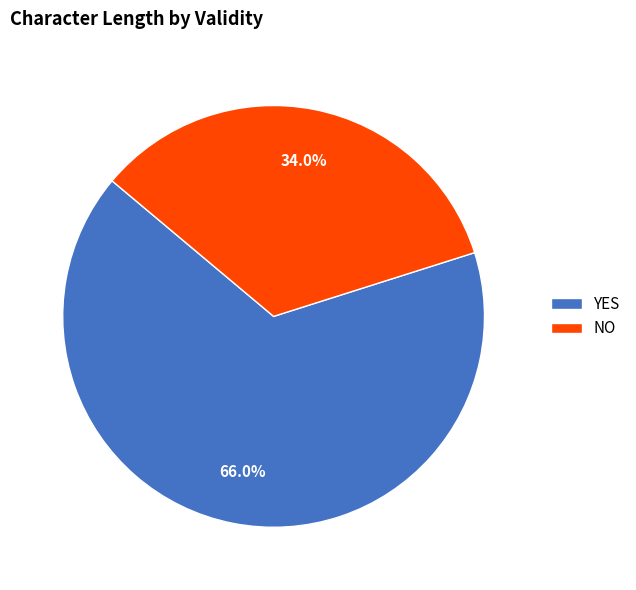

What is the total percentage of YES and NO?

100.0%